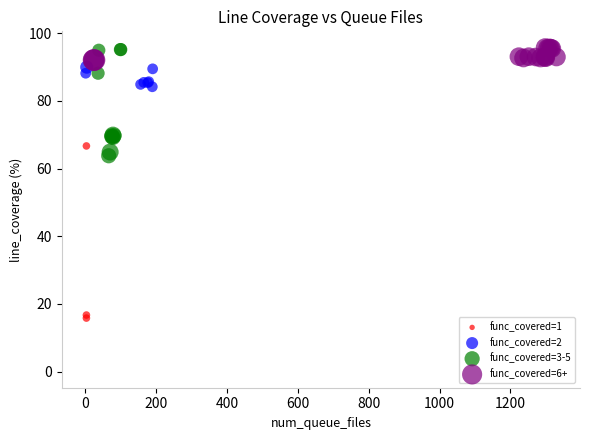

Which series reaches the minimum Y coordinate?

func_covered=1